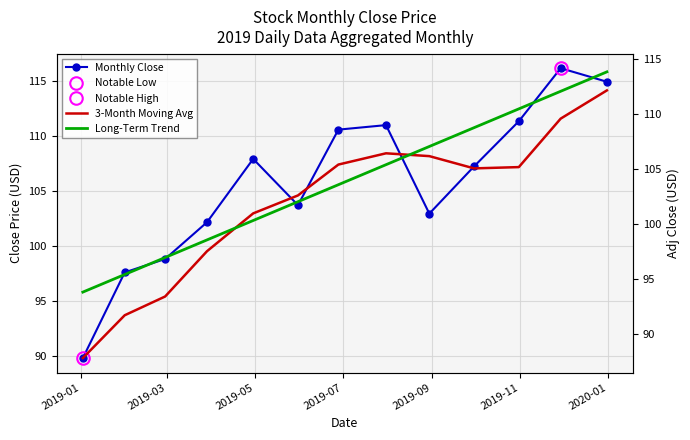

What is the value of the Monthly Close point at the 13th from the left?

114.9